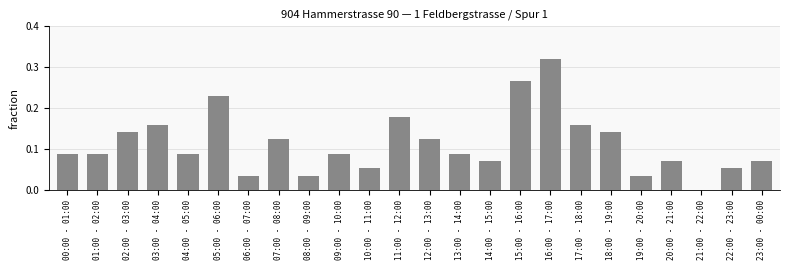

Are the bars horizontal?

No